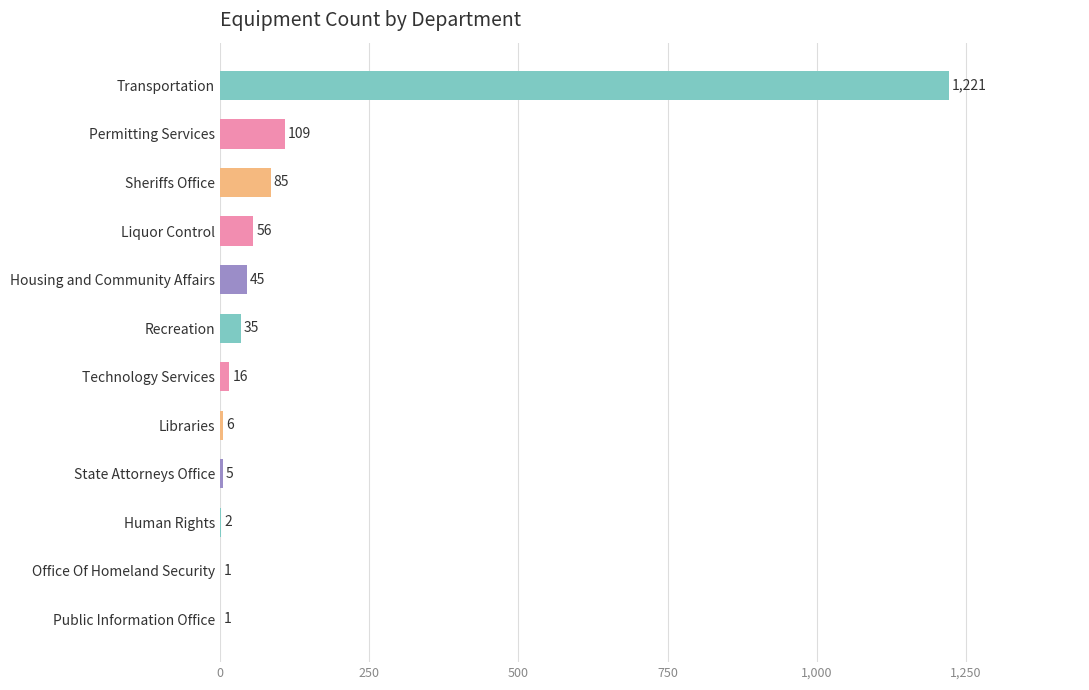

The chart shows a value of 32 at Permitting Services. True or false?

False